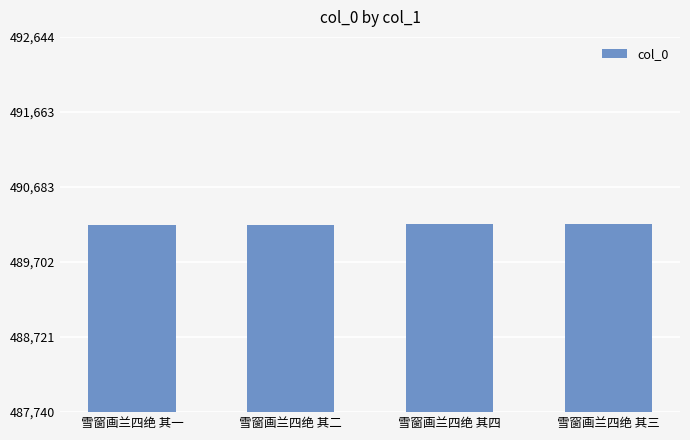

What value does the data have at 雪窗画兰四绝 其一?

490191